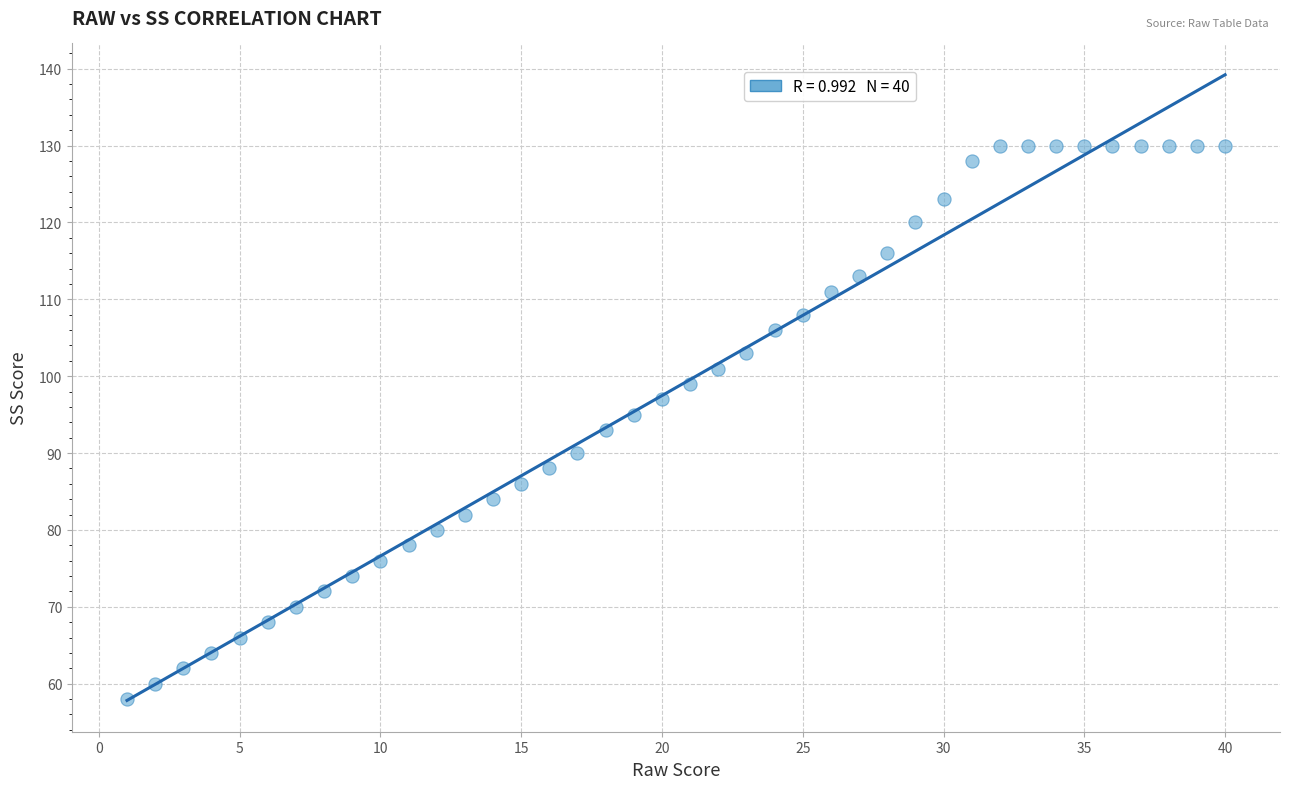

What is the range of Y values (max minus min)?

72